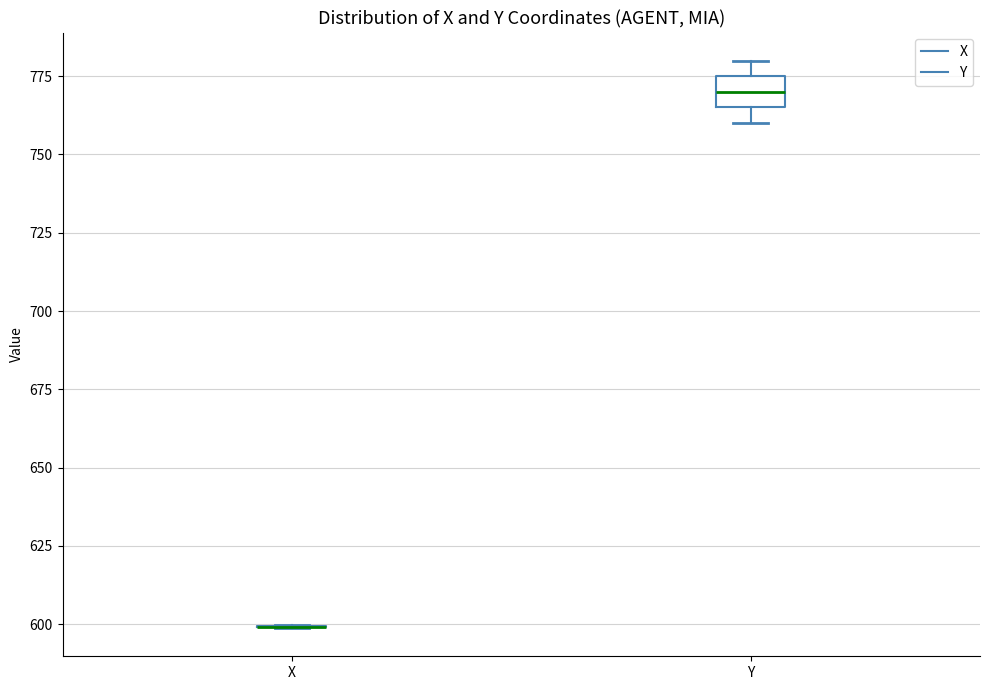

Reading left to right, read every box against the y-axis: the position of its median line, the range the box covers, and the ends of its whiskers. The values are not printed on the chart, so give them approximately, as read against the axis.

X: box collapsed to a line at 600, whiskers 600 to 600
Y: median 770, box 765 to 775, whiskers 760 to 780